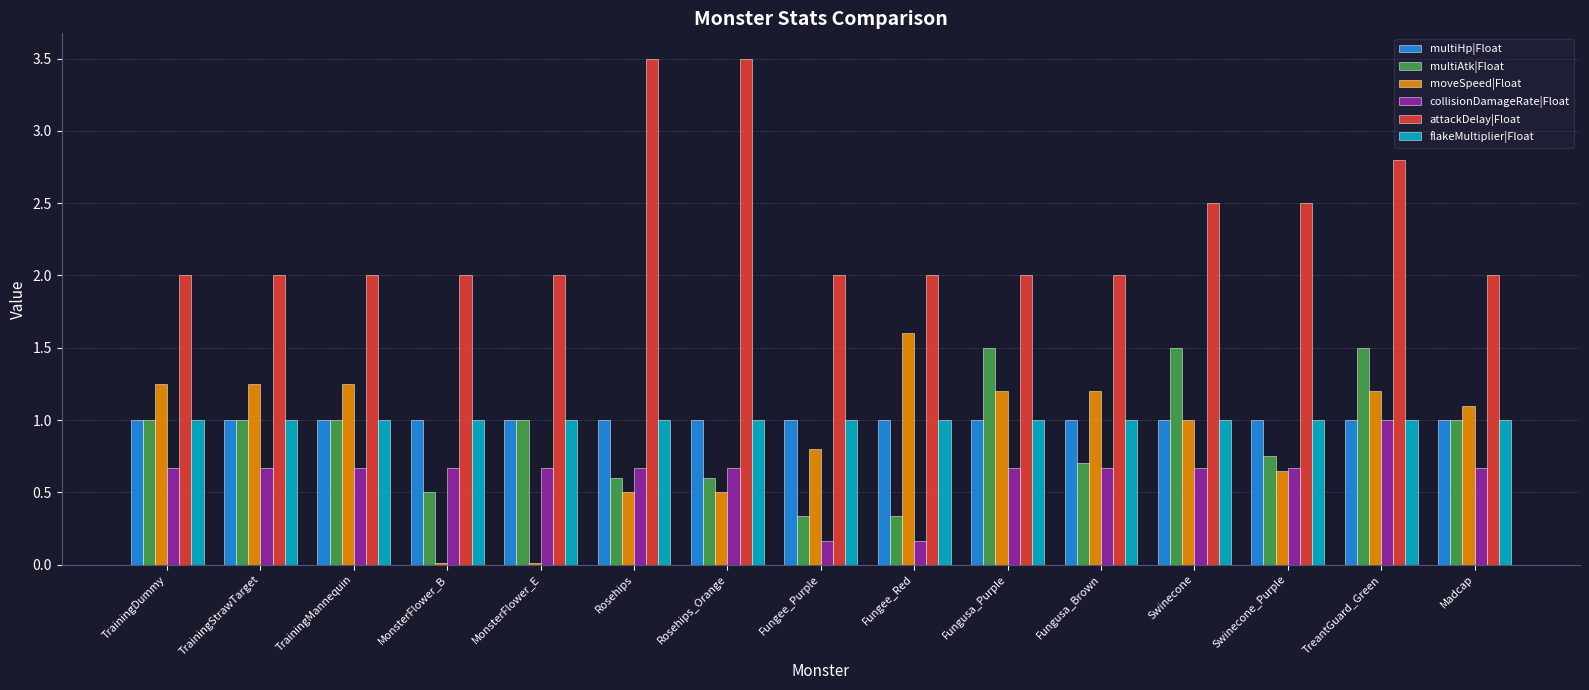

True or false: flakeMultiplier|Float has a value of 1.0 at Madcap.

True